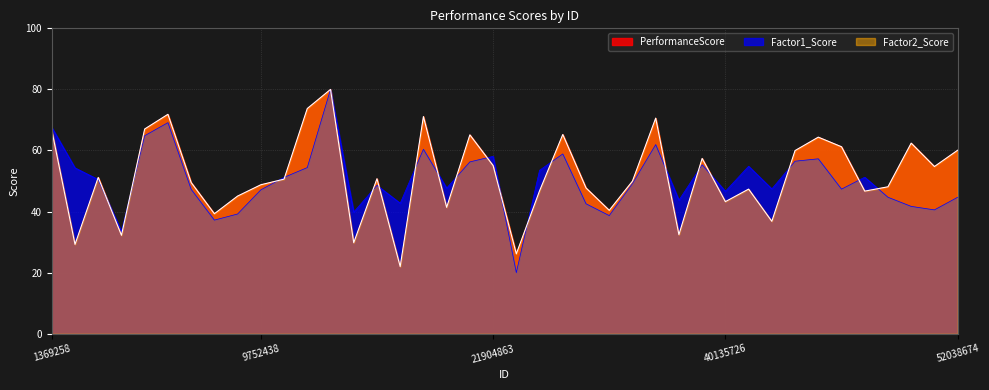

What is the sum of the PerformanceScore values at 40135726 and 18925470?

114.4